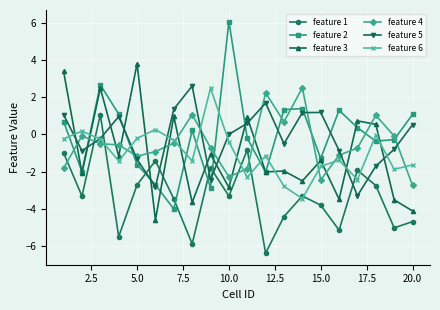

What is the difference between the maximum and minimum values in the feature 6 series?

5.9